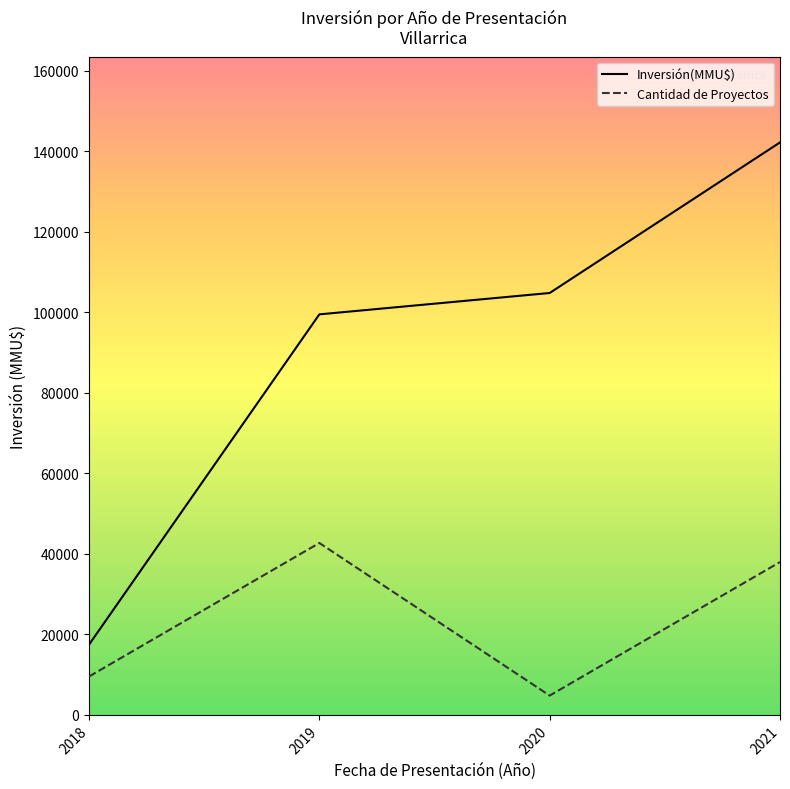

Does the chart display data point markers on the line(s)?

No